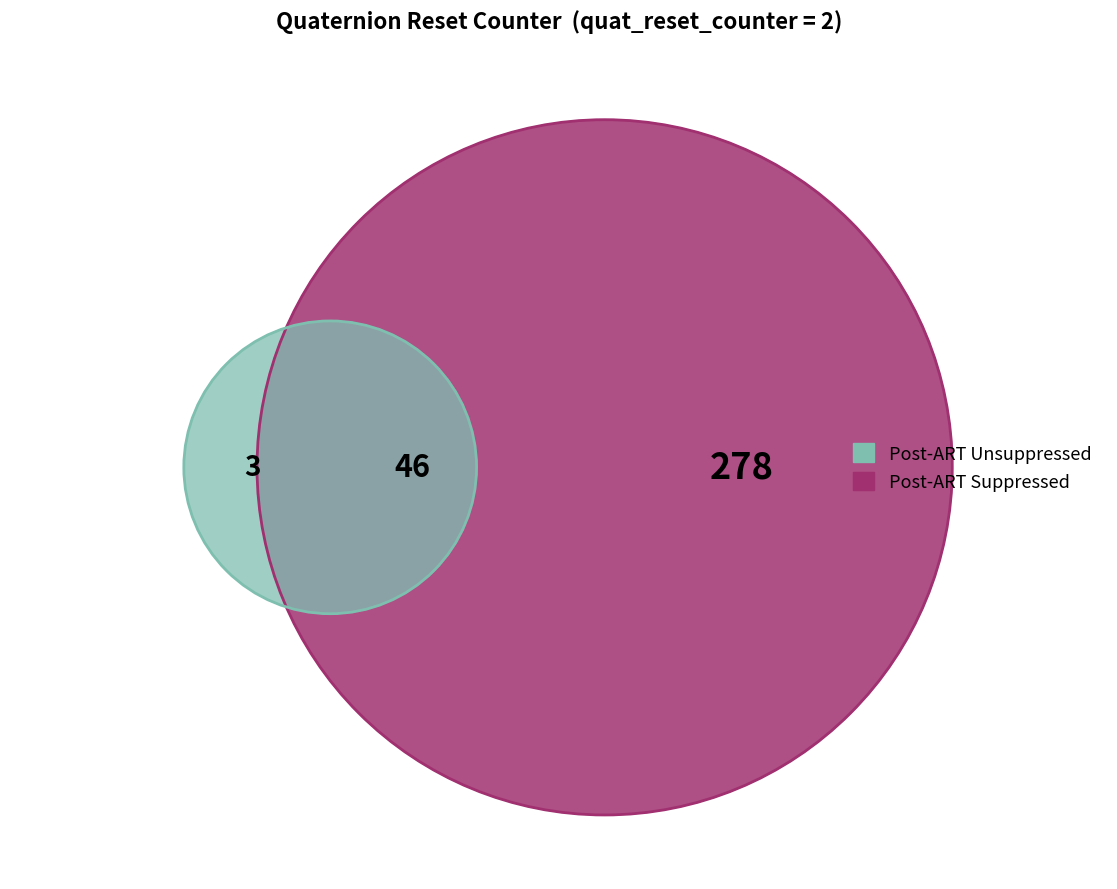

Is it true that 6 is 23% of the pie?

False